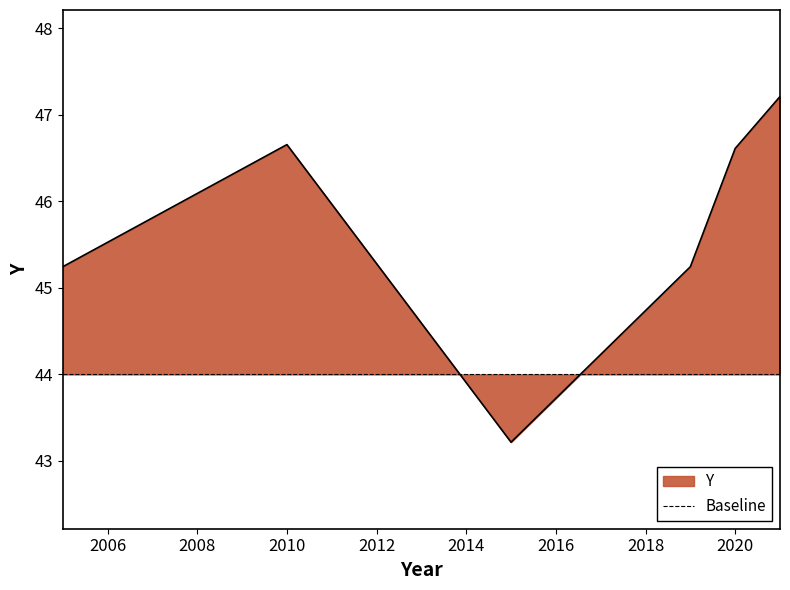

Reading left to right, transcribe all the data shown in this chart.

2005=45.2	2010=46.7	2015=43.2	2019=45.2	2020=46.6	2021=47.2